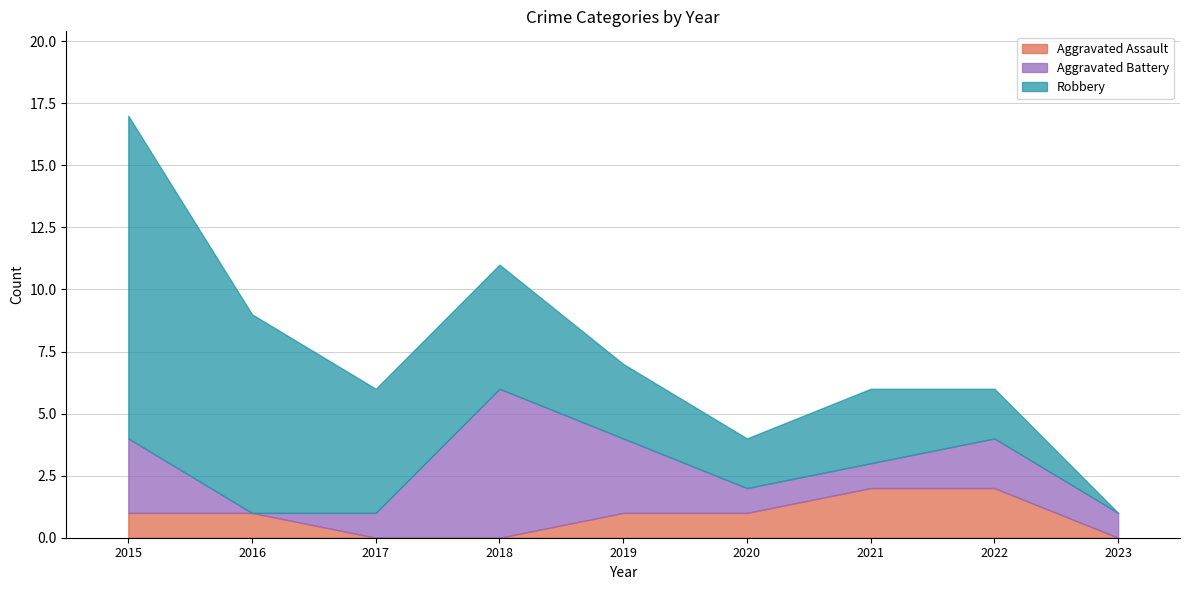

How many values in the Aggravated Assault series exceed 1?

2